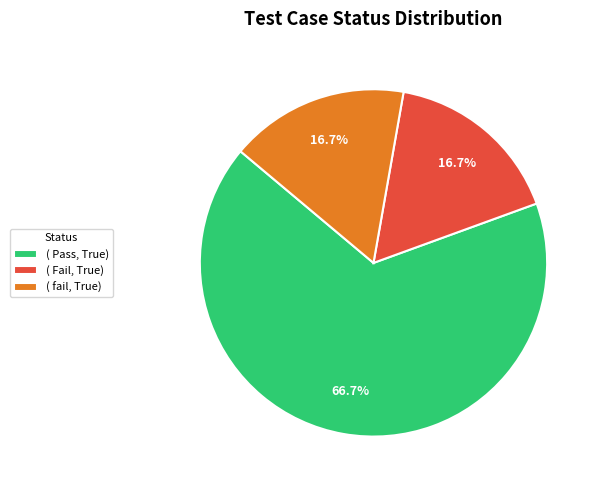

Does any single category account for the majority?

Yes